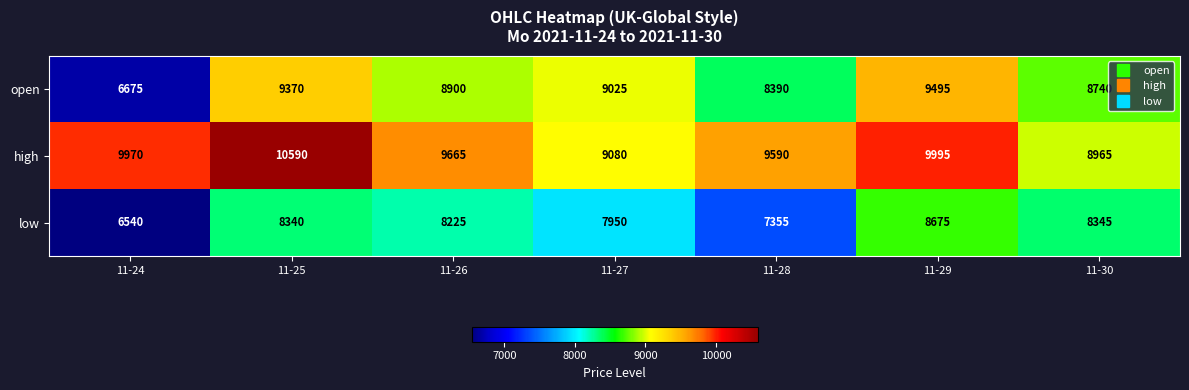

At which category does the chart reach its peak across all series?

11-25